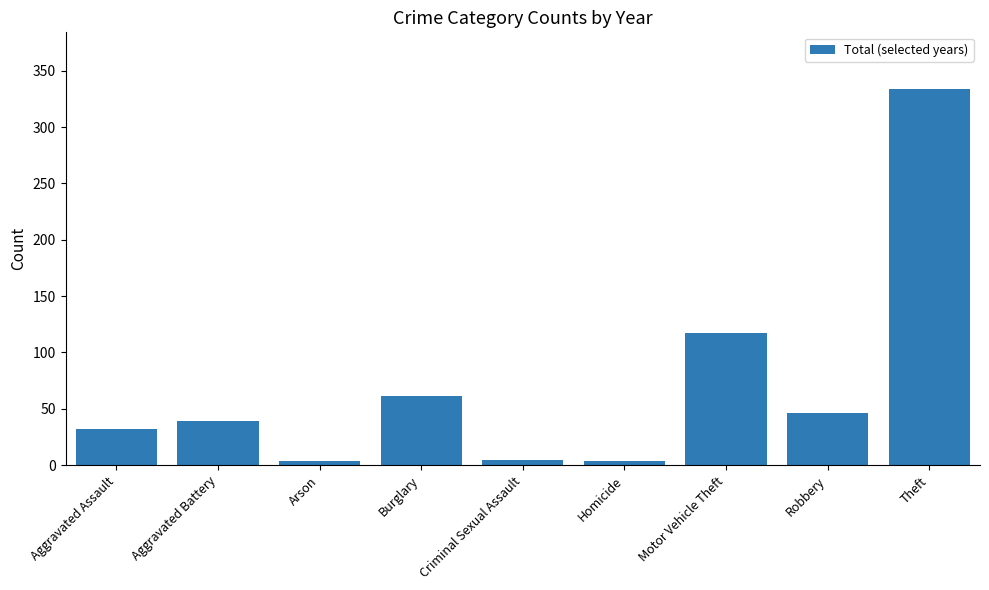

Approximately how many times larger is the value at Criminal Sexual Assault compared to Robbery?

0.1